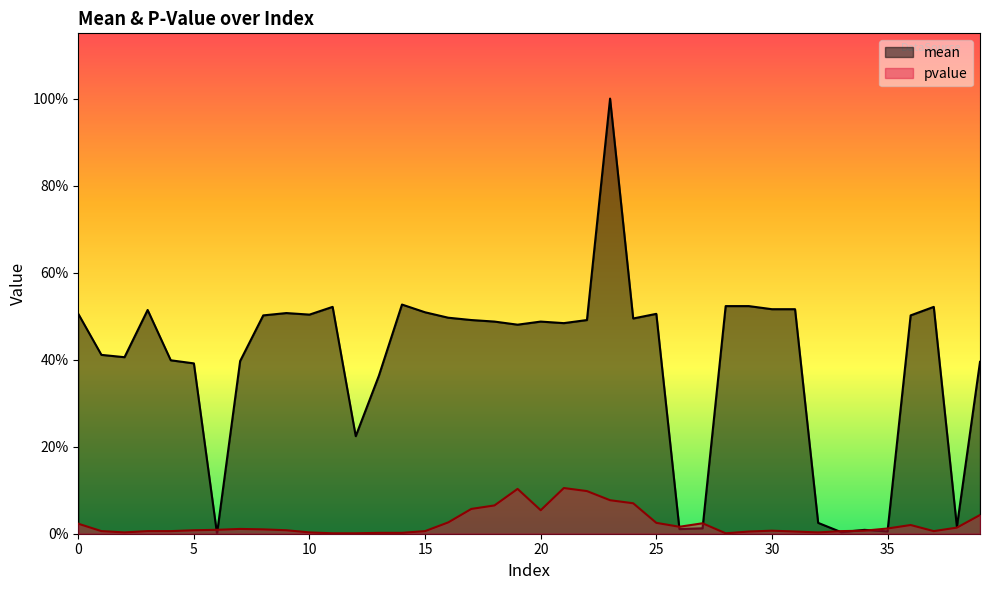

Is the value of pvalue at 9 greater than the value of mean at 12?

No